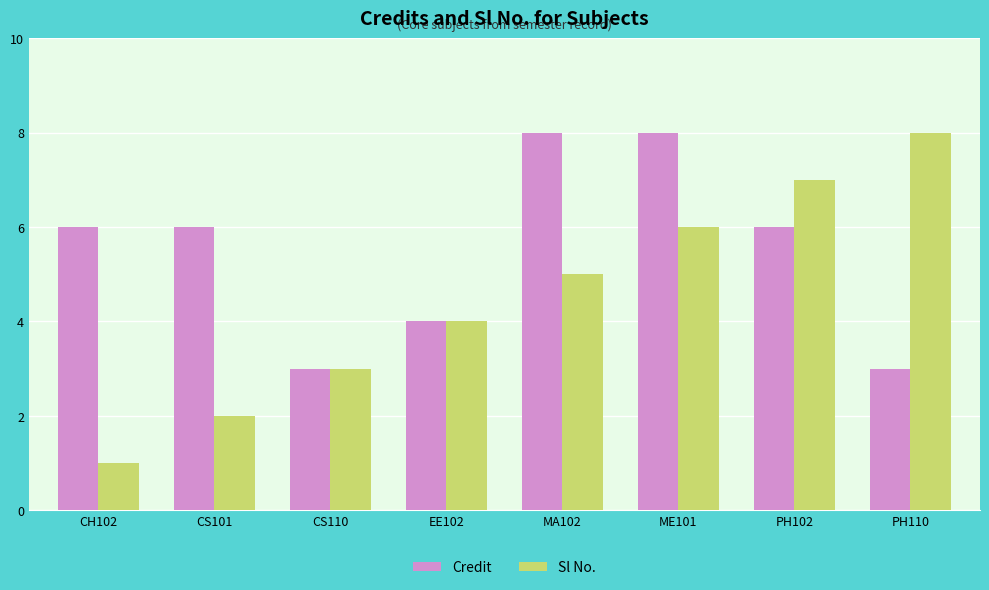

List the series in order of their overall mean, highest first.

Credit, Sl No.